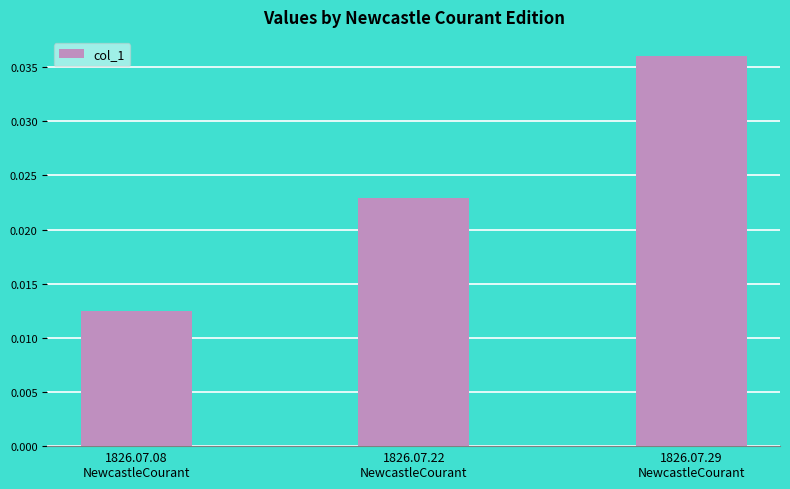

Rank the categories by value from lowest to highest.

1826.07.08
NewcastleCourant, 1826.07.22
NewcastleCourant, 1826.07.29
NewcastleCourant